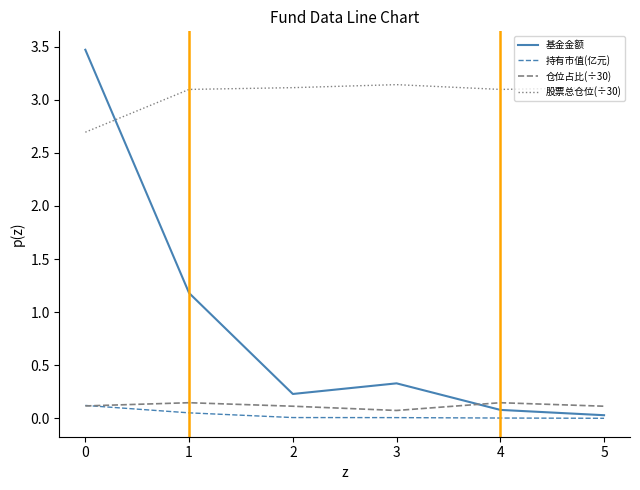

How many lines are shown in the chart?

4